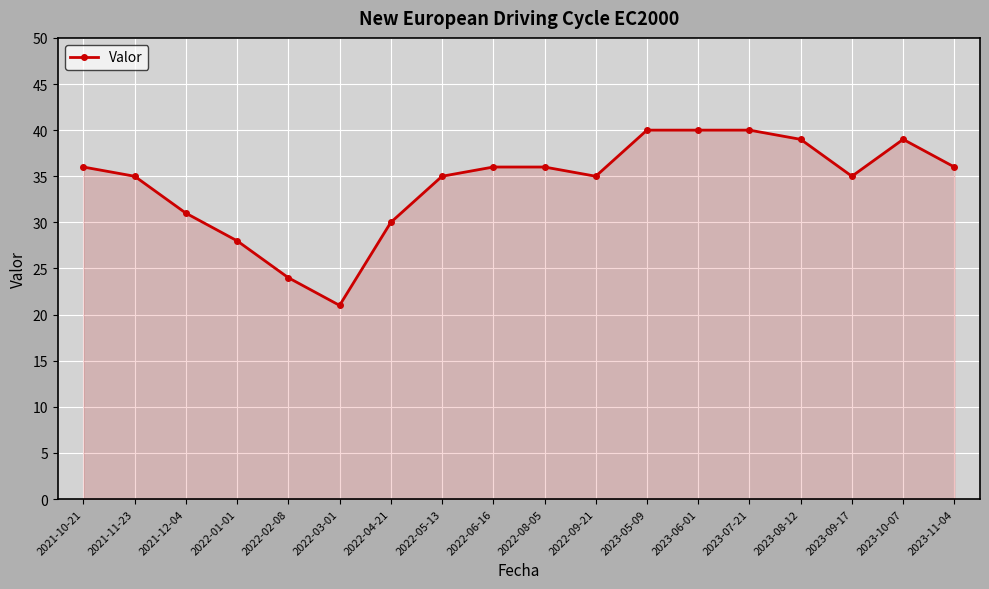

The value at 2022-09-21 is 35. True or false?

True